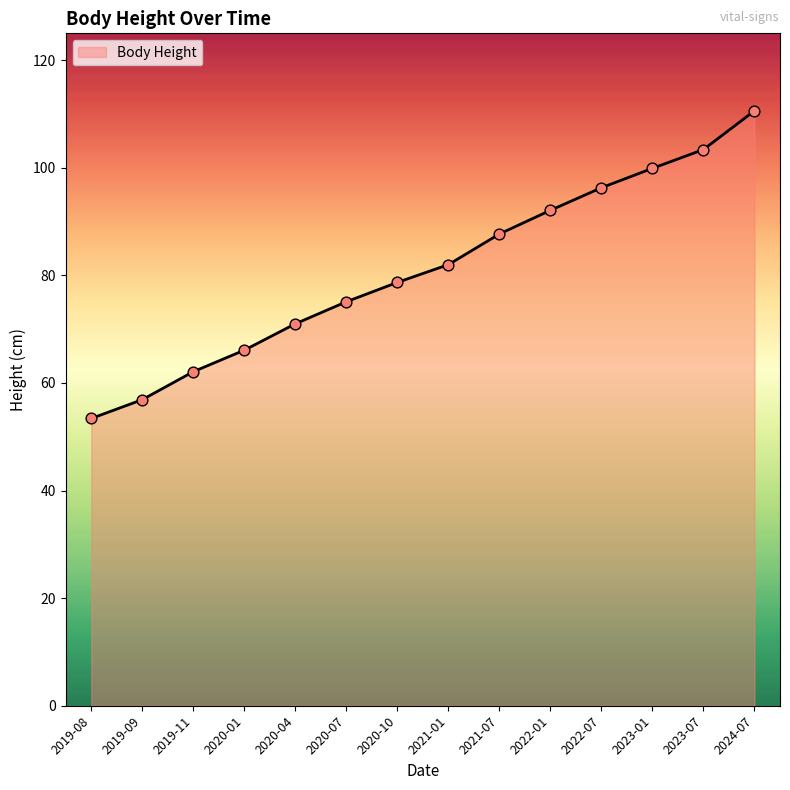

Approximately how many times larger is the value at 2021-07 compared to 2022-01?

1.0